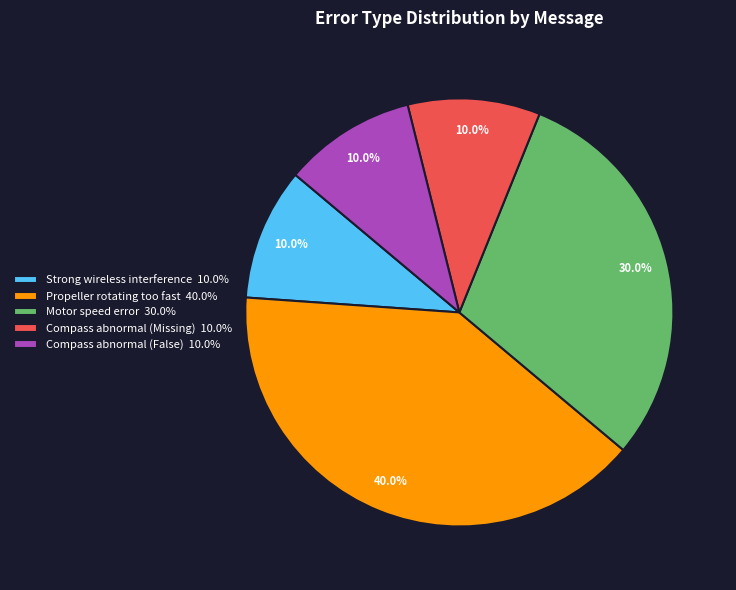

To the nearest percent, what percentage of the pie is Compass abnormal (Missing)?

10%